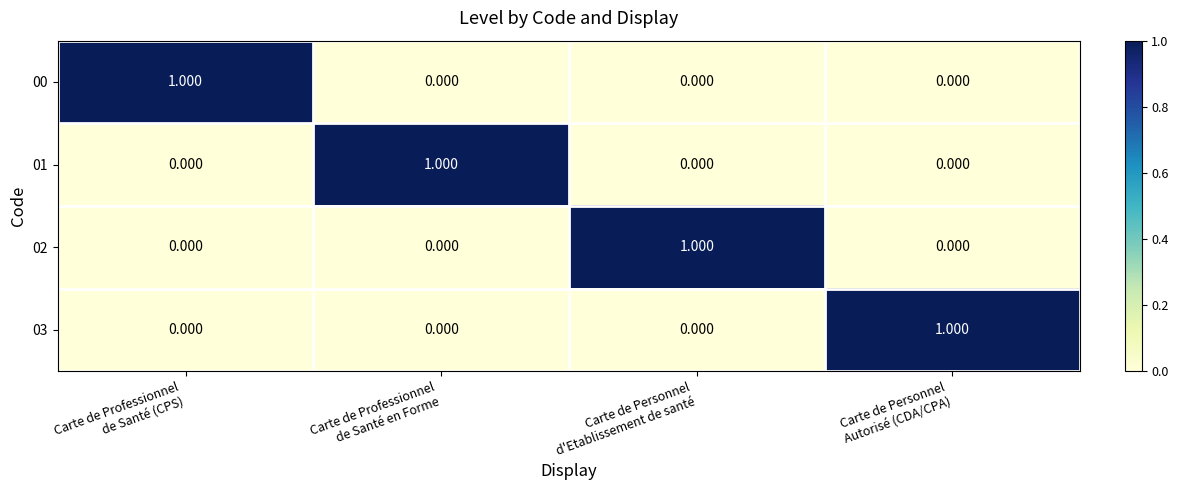

How many data points in 00 are above 0?

1